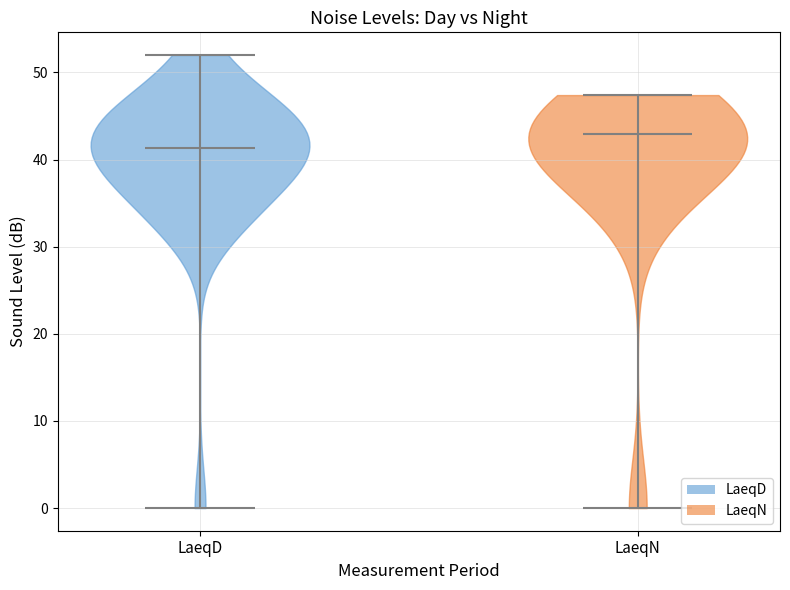

Where does the median line of the violin for LaeqD sit on the y-axis? The values are not printed on the chart, so give them approximately, as read against the axis.

41